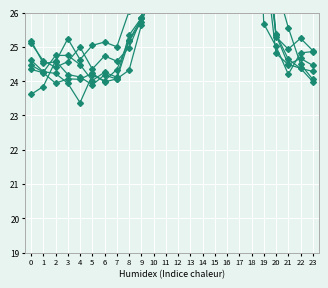

How many interior local peaks does the 5 series have?

4